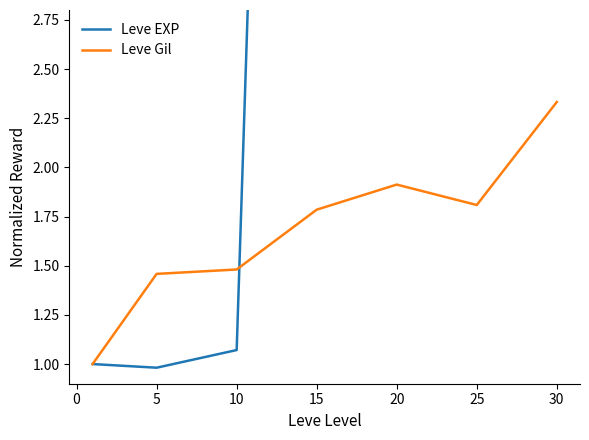

The Leve Gil series shows 1.8 at 25. True or false?

True